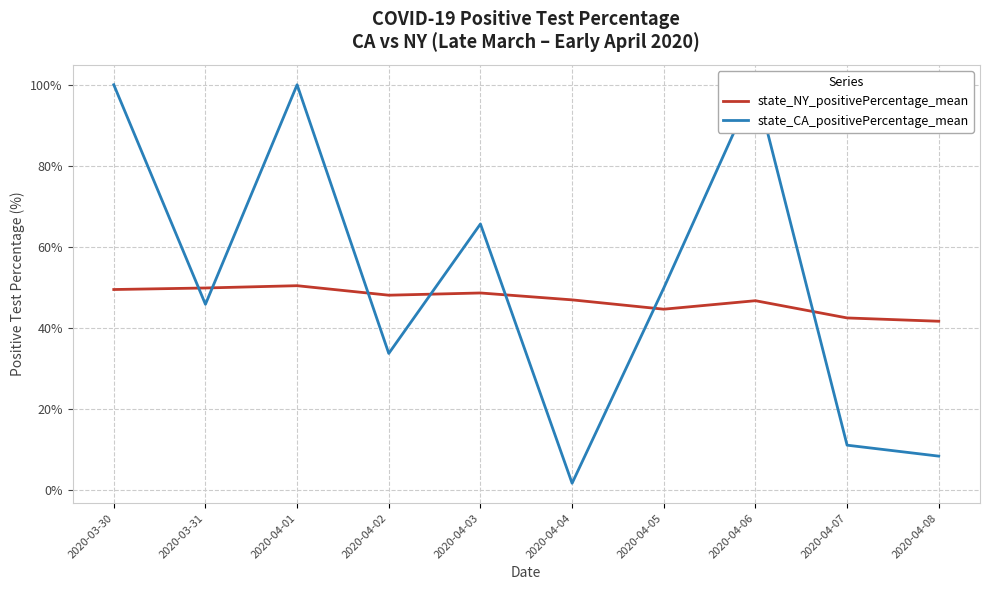

What is the label of the 6th point from the left?

2020-04-04